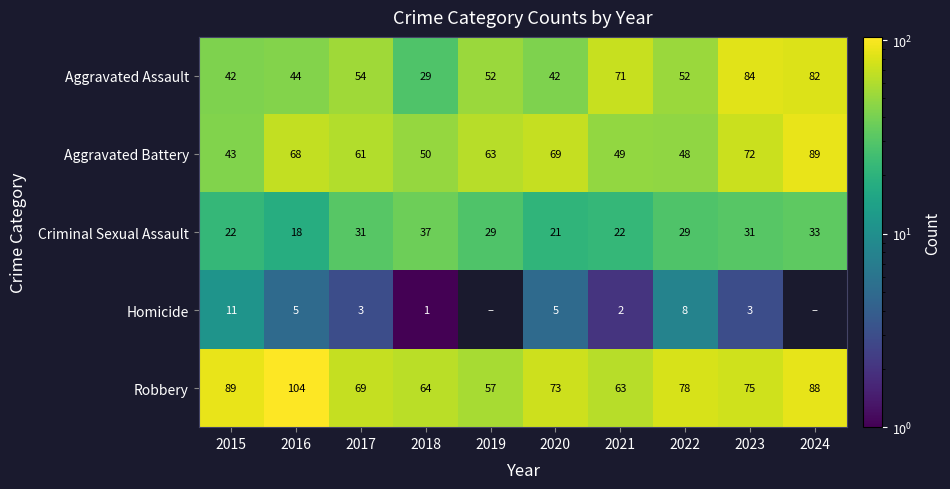

Which category has the lowest value in the Aggravated Assault series?

2018